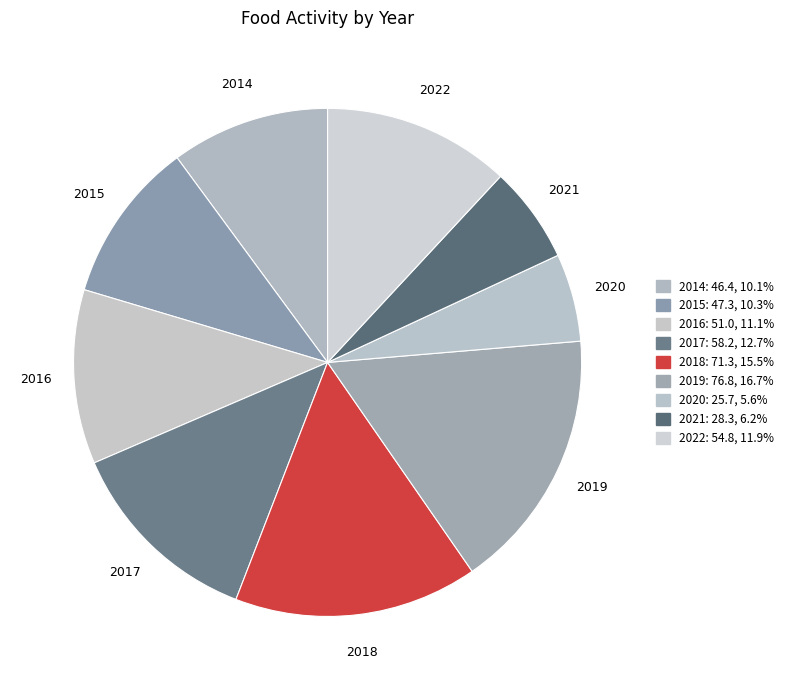

What is the smallest slice in the pie chart?

2020